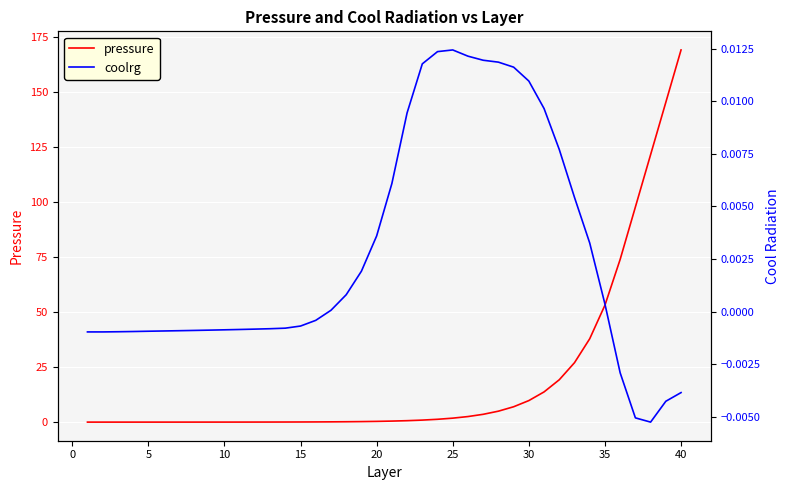

Reading left to right, what are all the values shown in this chart?

pressure: 0.0	0.0	0.0	0.0	0.0	0.0	0.0	0.0	0.0	0.0	0.0	0.0	0.0	0.0	0.1	0.1	0.1	0.2	0.2	0.3	0.5	0.7	0.9	1.3	1.8	2.5	3.5	5.0	7.0	9.8	13.7	19.2	27.0	37.9	53.1	73.9	97.7	121.4	145.2	169.0
coolrg: -0.0	-0.0	-0.0	-0.0	-0.0	-0.0	-0.0	-0.0	-0.0	-0.0	-0.0	-0.0	-0.0	-0.0	-0.0	-0.0	0.0	0.0	0.0	0.0	0.0	0.0	0.0	0.0	0.0	0.0	0.0	0.0	0.0	0.0	0.0	0.0	0.0	0.0	0.0	-0.0	-0.0	-0.0	-0.0	-0.0